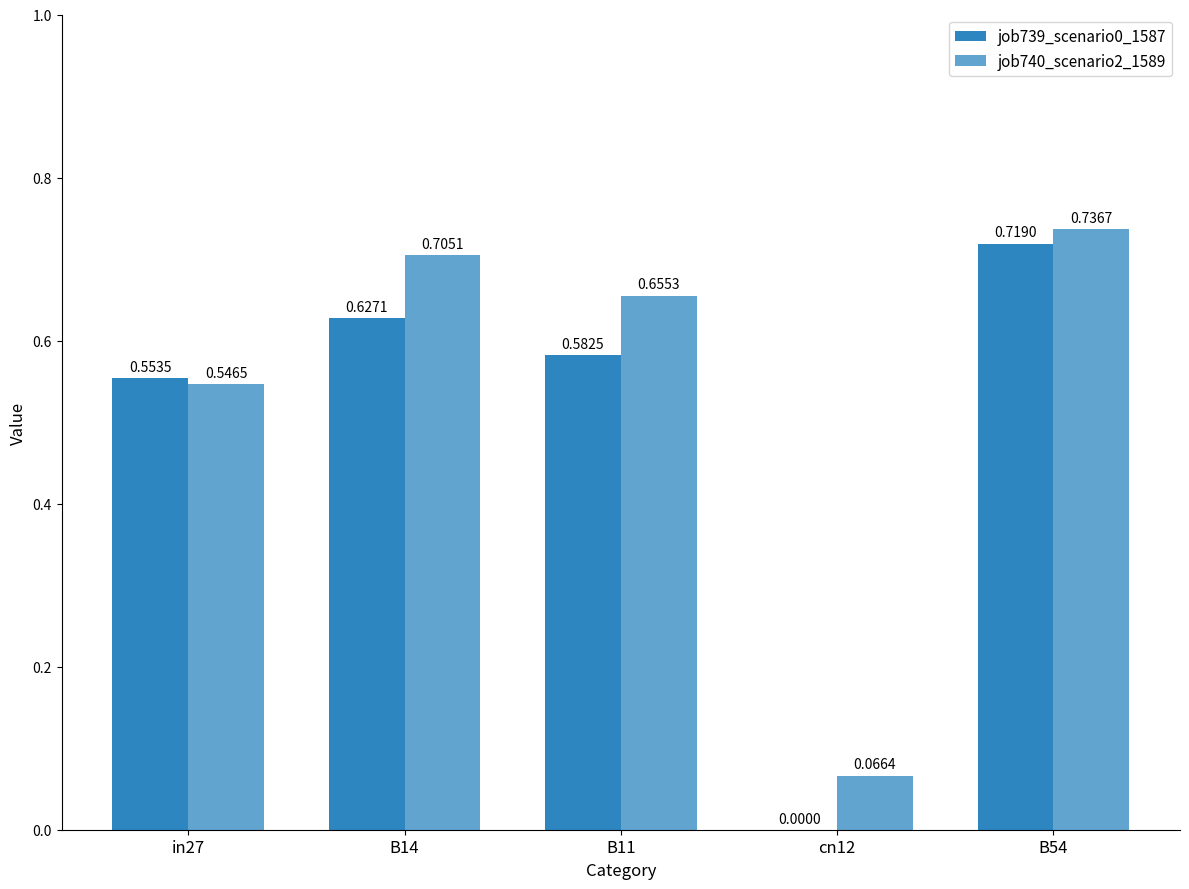

Between B14 and B11, which series saw the biggest shift?

job740_scenario2_1589